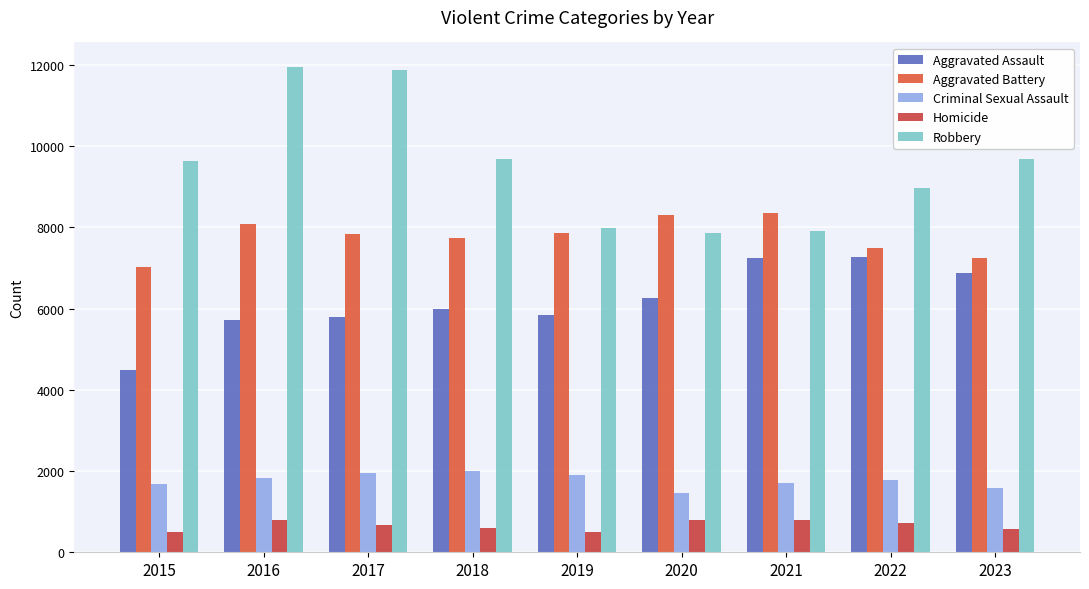

Which series has the widest spread of values?

Robbery